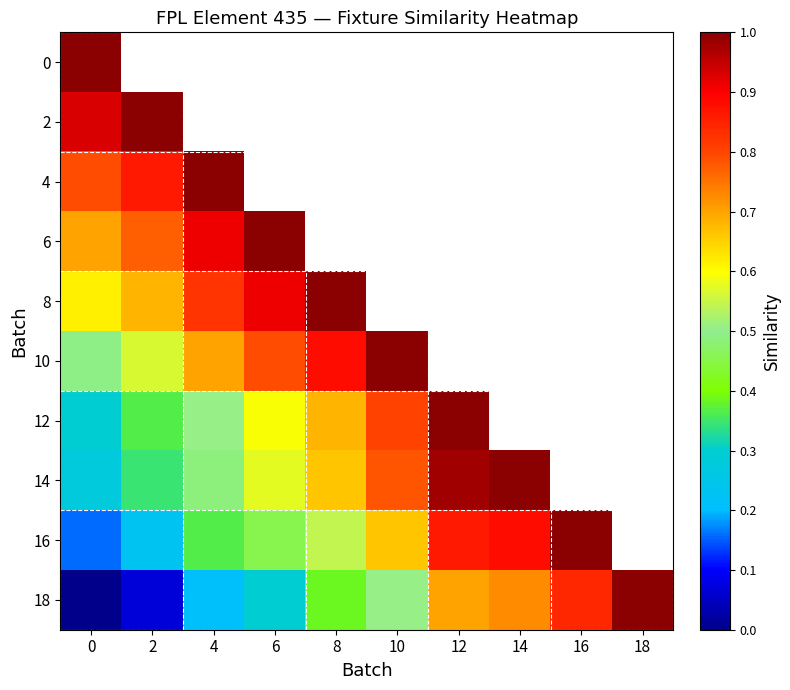

Which category has the highest value in the 12 series?

12